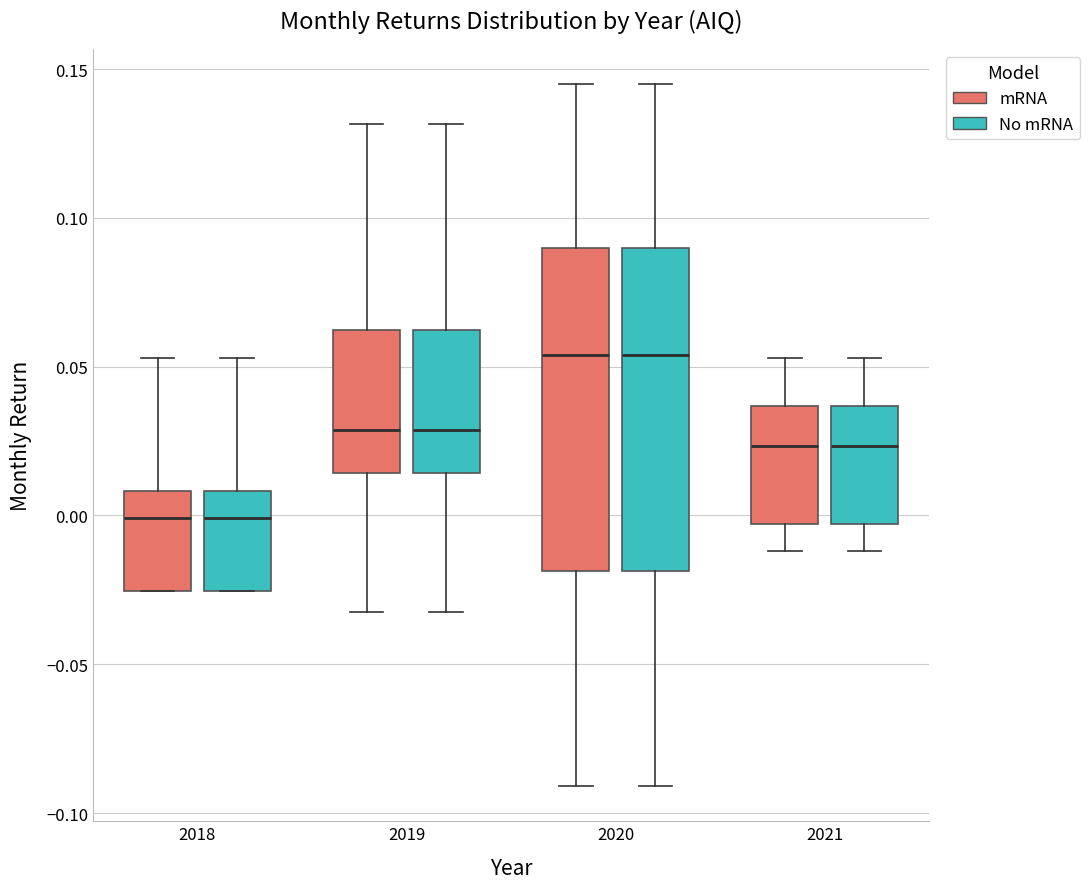

Where does the median line of the box for 2018 (No mRNA) sit on the y-axis? The values are not printed on the chart, so give them approximately, as read against the axis.

0.000